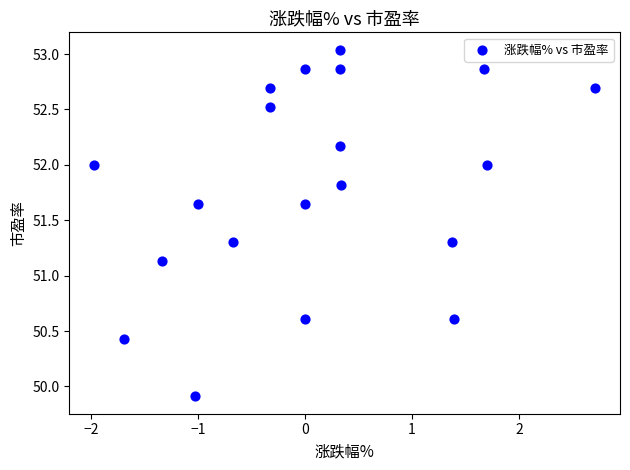

What Y value in the scatter plot is closest to 51?

51.1